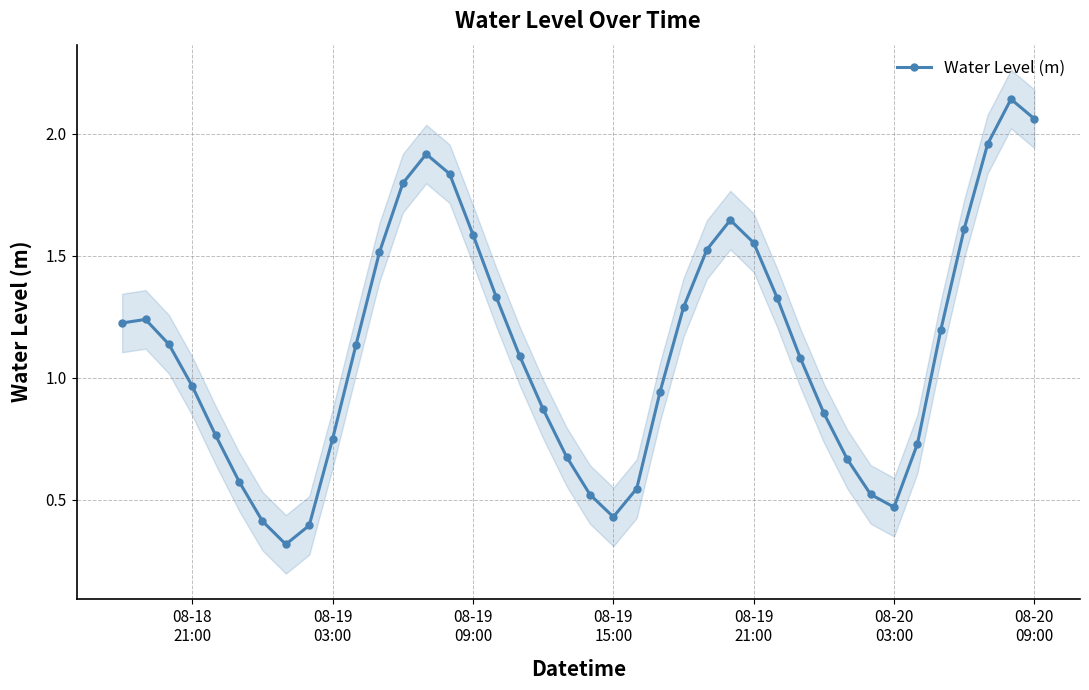

What is the minimum value for Water Level (m)?

0.3